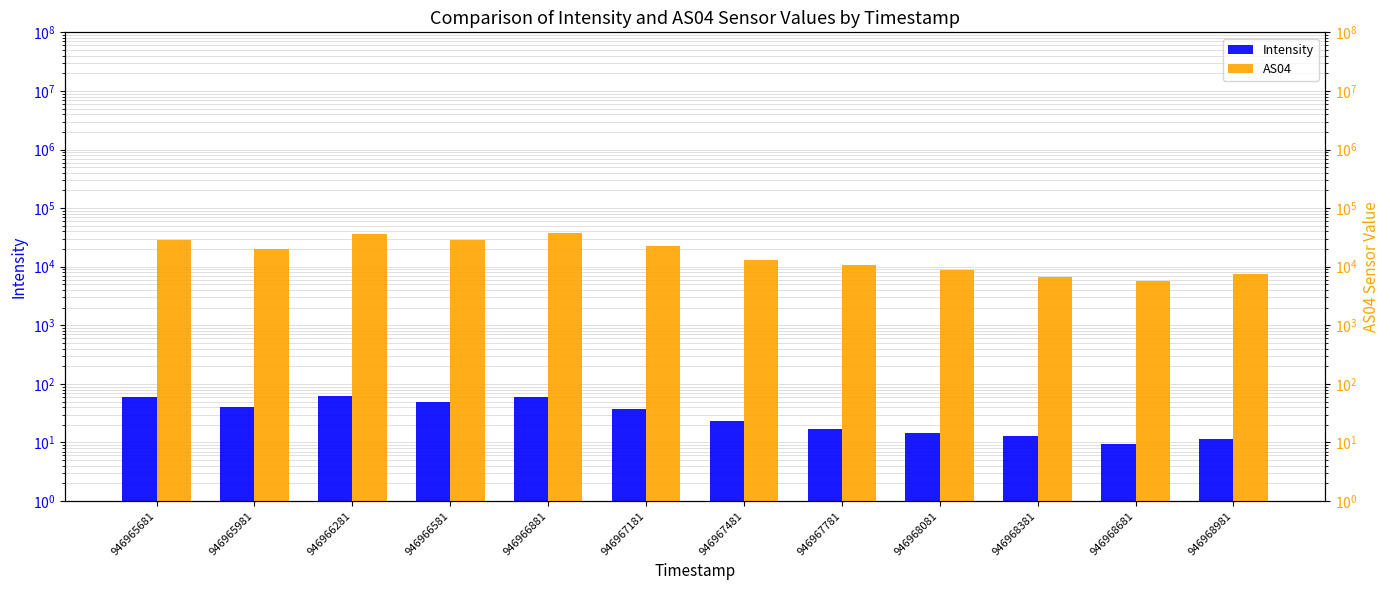

What is the maximum value for Intensity?

62.2